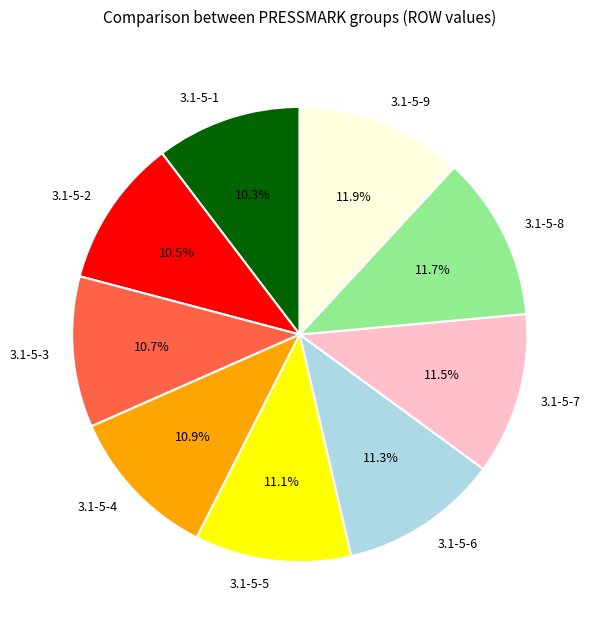

What is the ratio of the value at 3.1-5-6 to the value at 3.1-5-1?

1.1